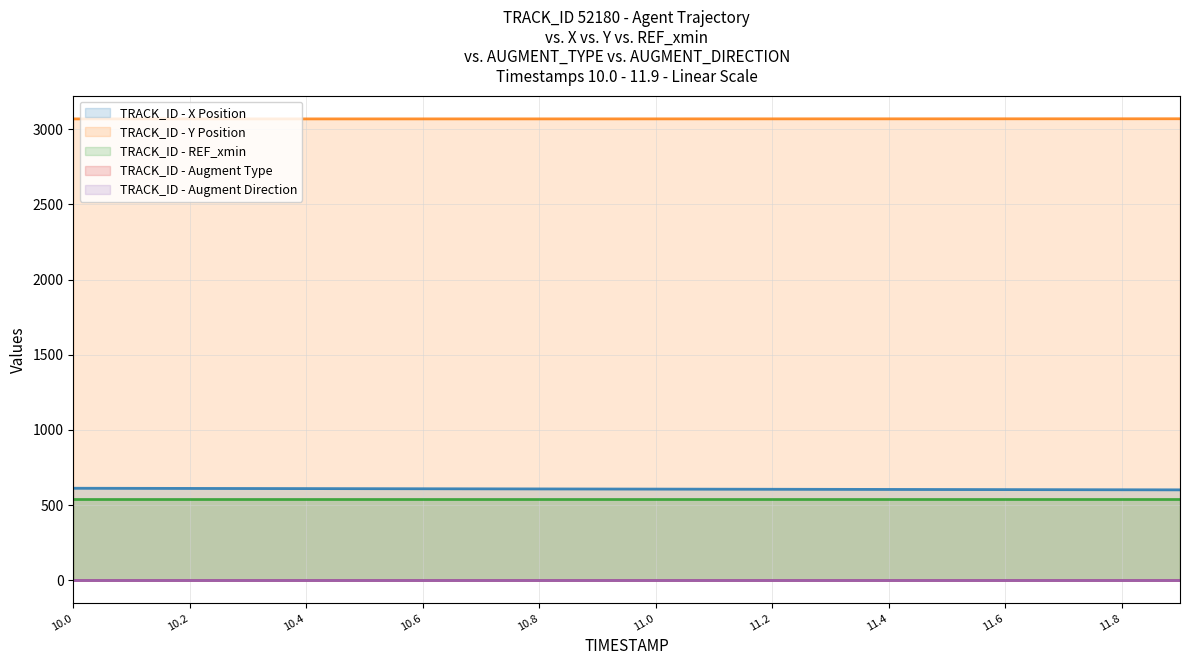

What is the label of the 11th point from the left?

11.0